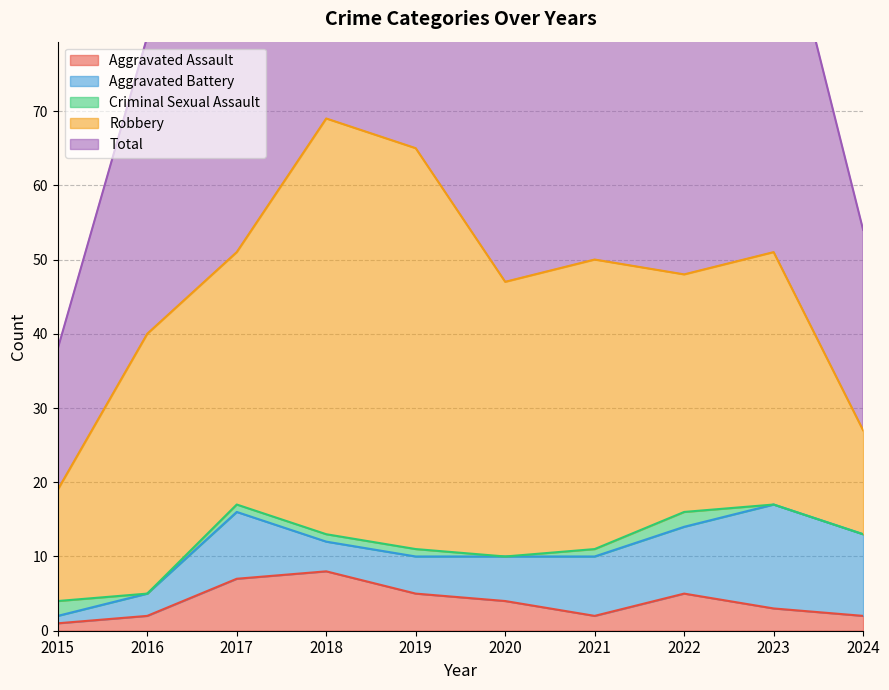

At which category does Robbery reach its first local peak?

2016